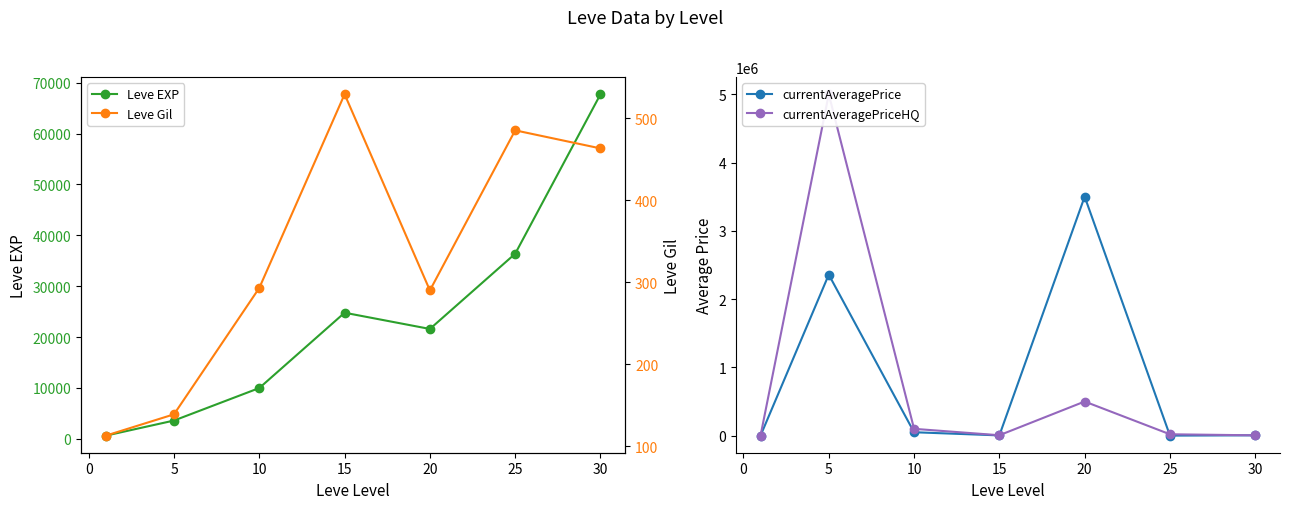

Where is the first local maximum for Leve EXP?

15